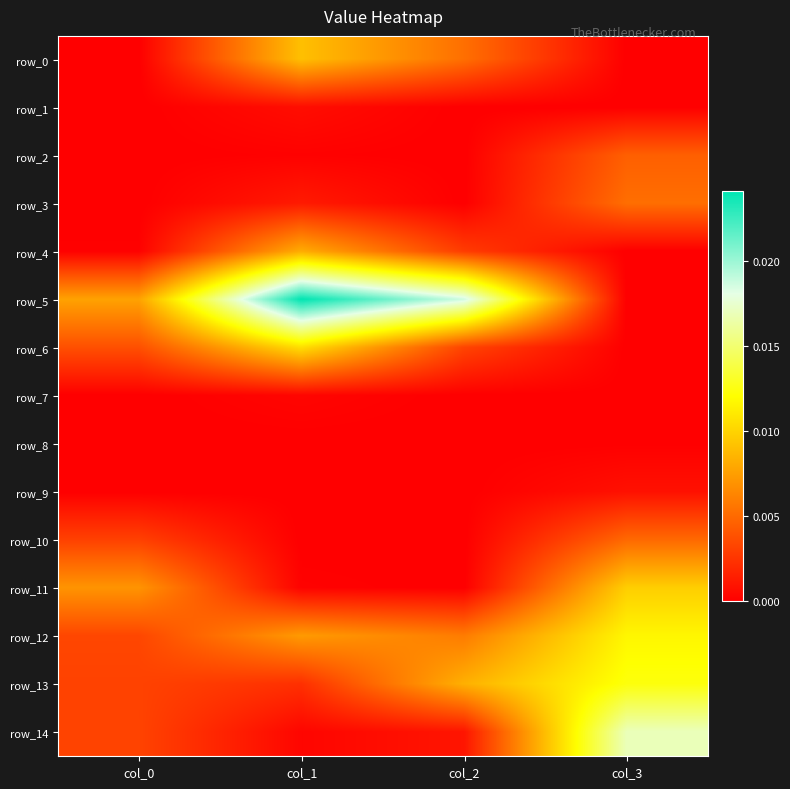

Count the number of categories in the chart.

4